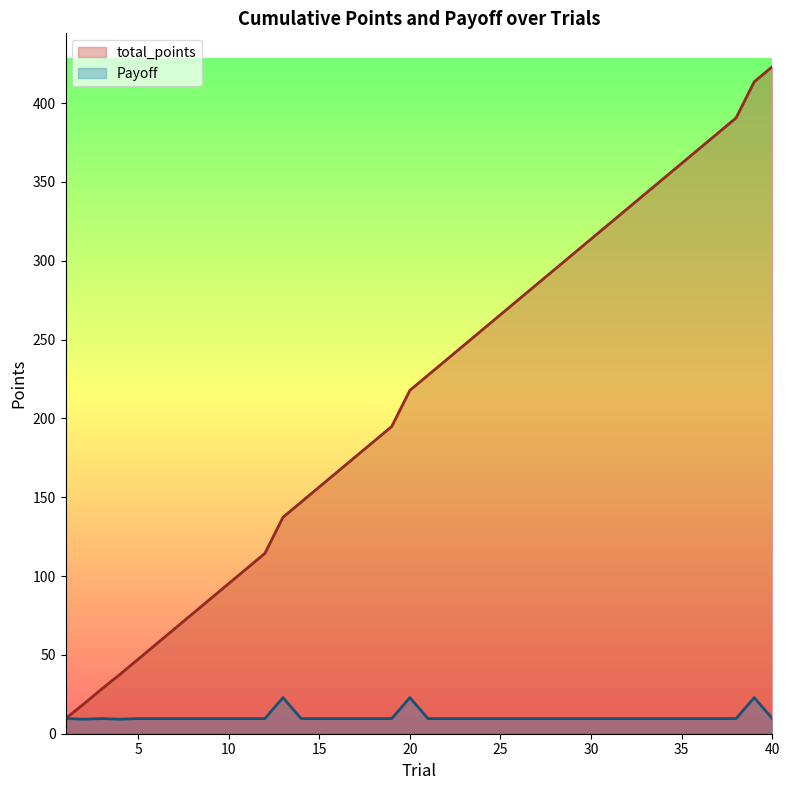

Which series changed the most between 30 and 34?

total_points